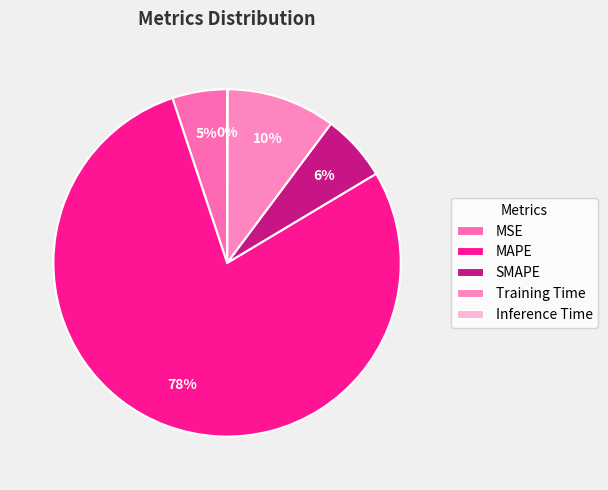

How many segments does this pie chart have?

5